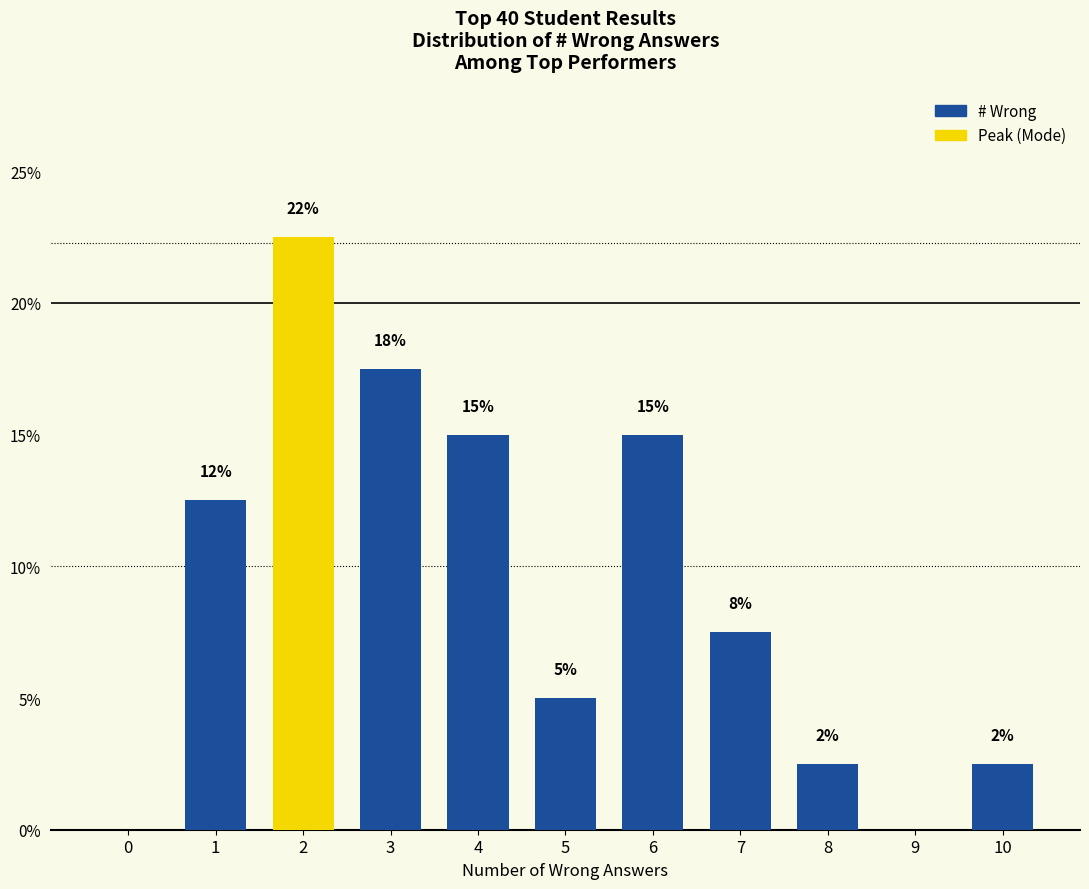

Are the bars horizontal?

No